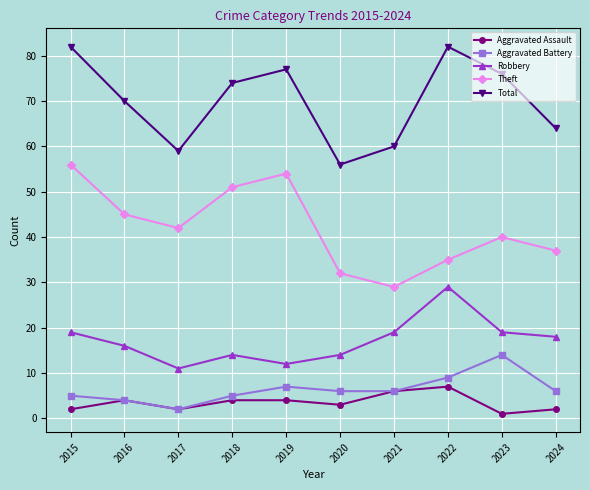

What is the sum of the Theft values at 2015 and 2023?

96